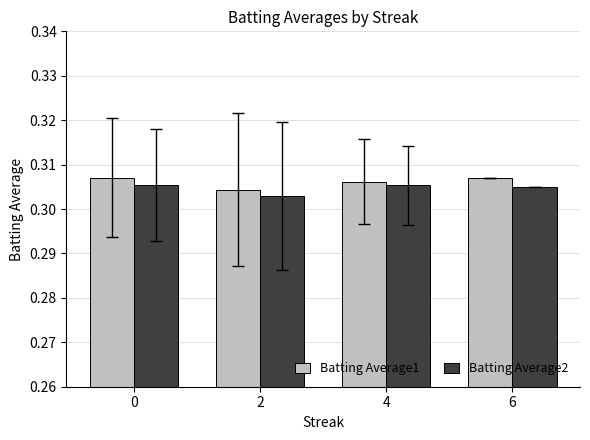

Which series has the largest range (max minus min)?

Batting Average1